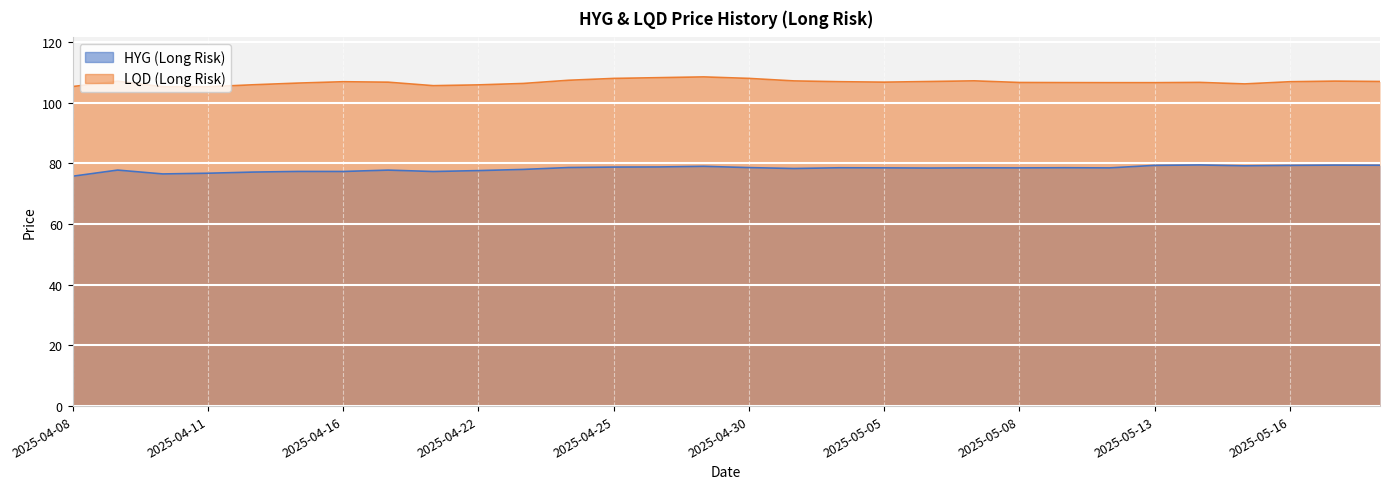

What is the total value across all series at 2025-05-15?

185.4